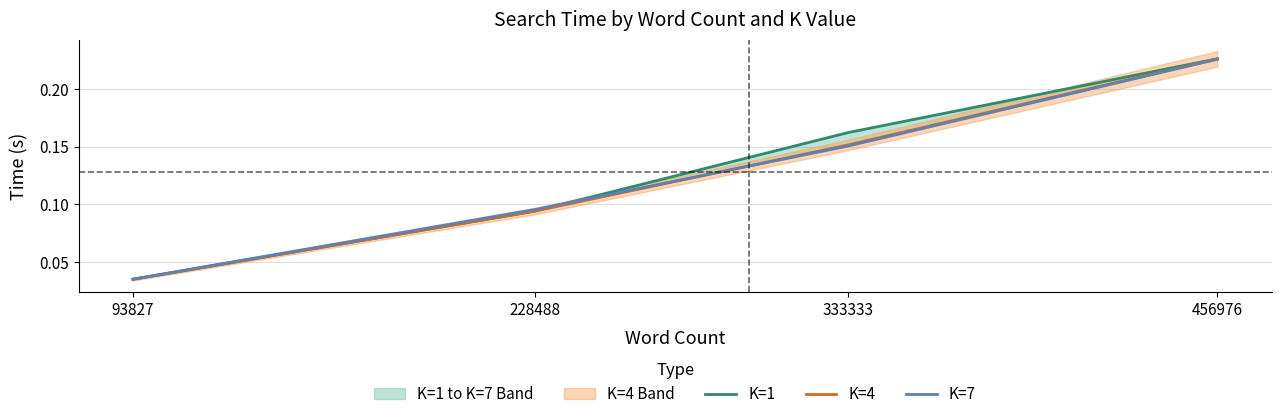

Which has a higher value, 93827 or 228488?

228488